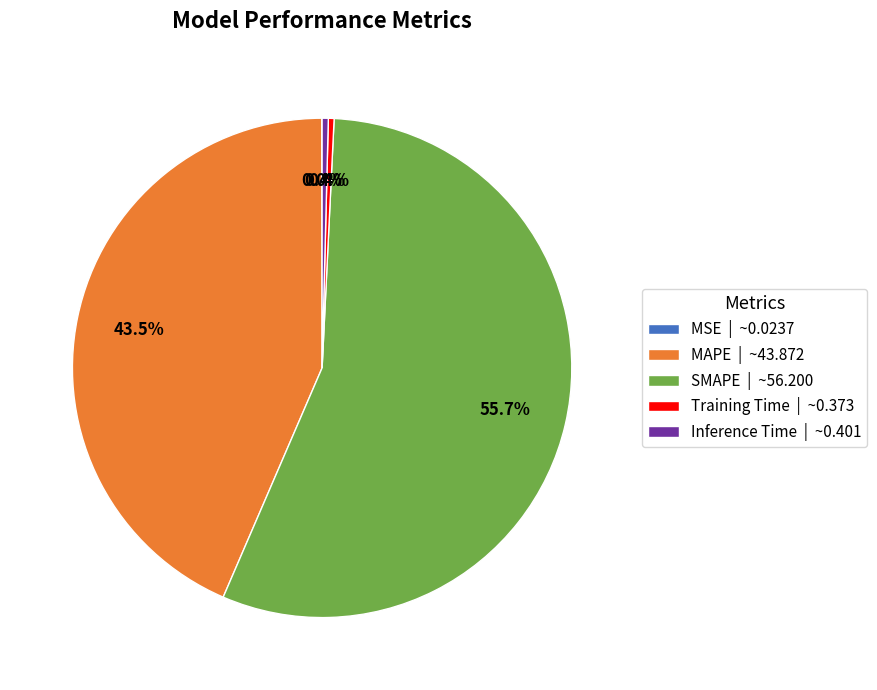

What percentage do Inference Time | ~0.401 and SMAPE | ~56.200 together represent?

56.1%